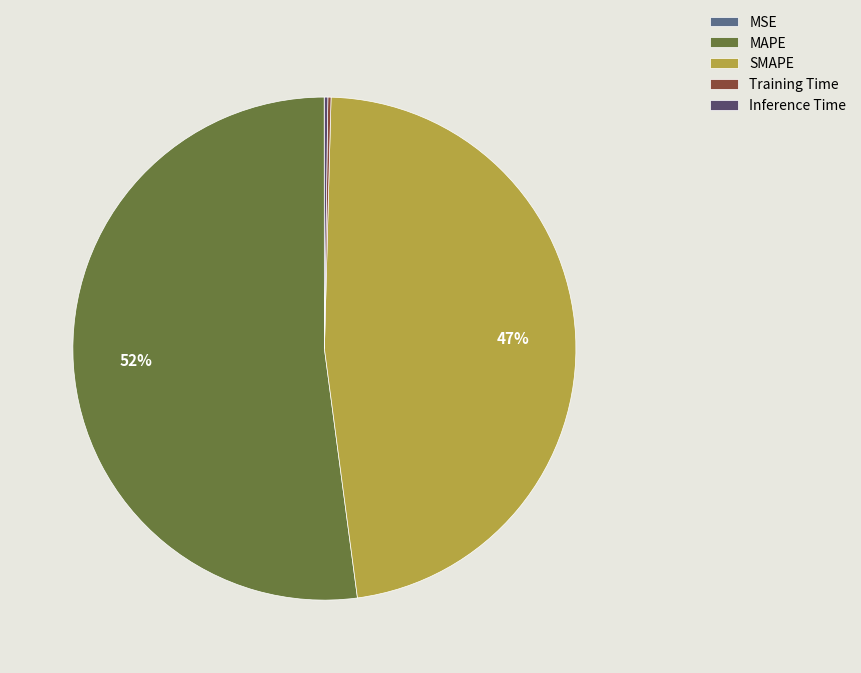

To the nearest percent, what percentage of the pie is SMAPE?

47%